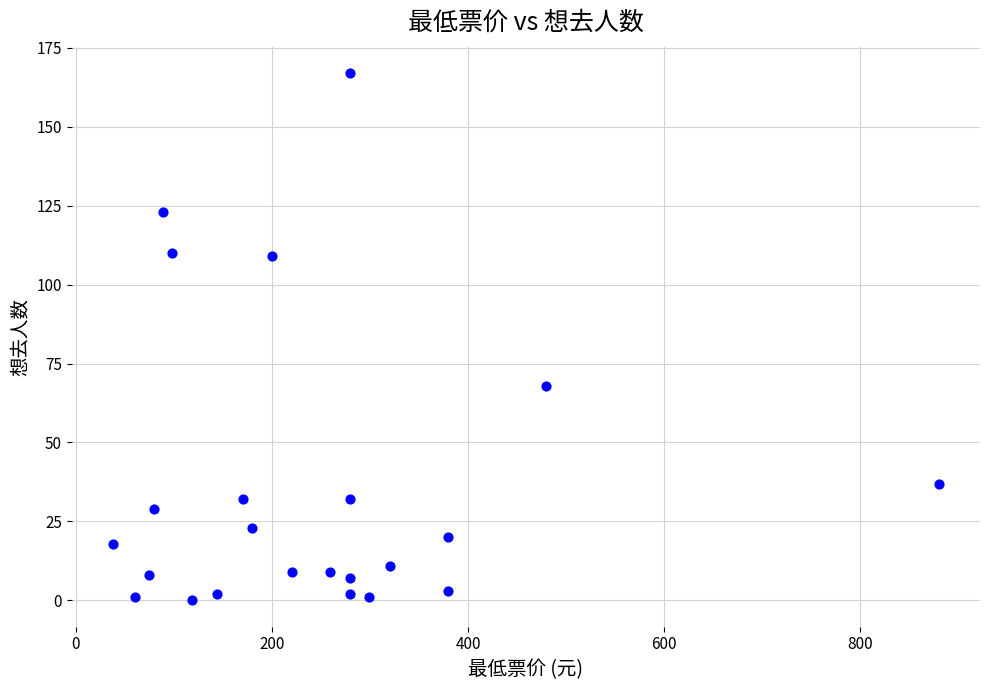

What is the range of X values (max minus min)?

842